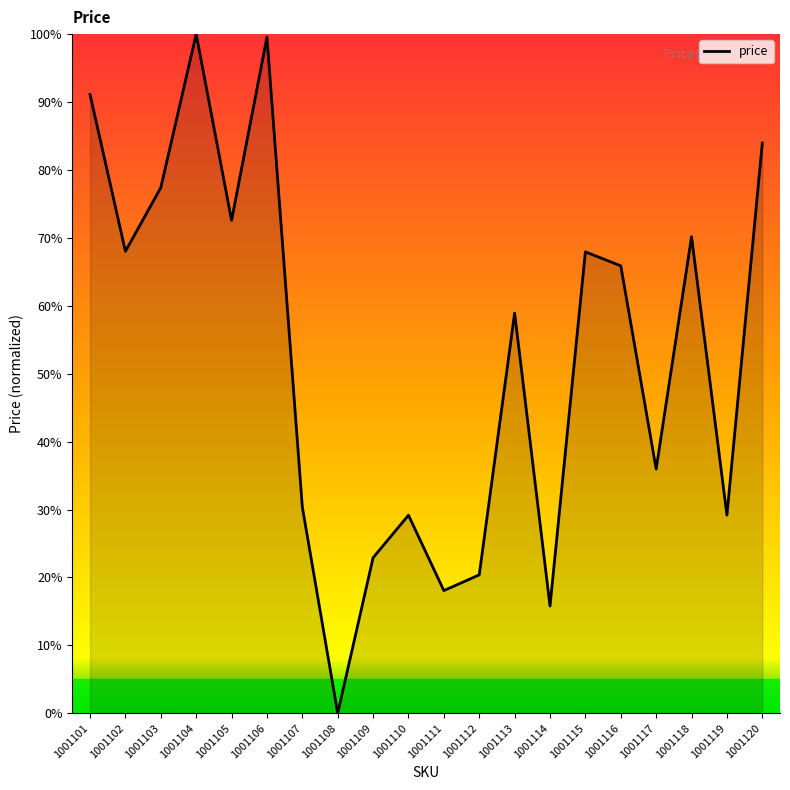

Where is the first local minimum?

1001102